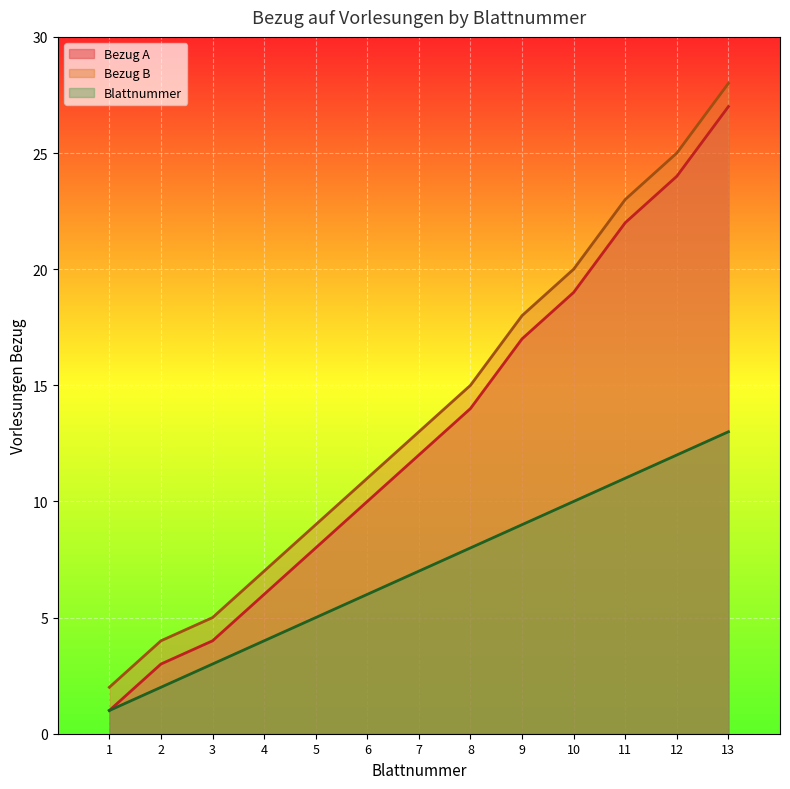

Reading left to right, extract all data points from this chart.

Bezug A: 1	3	4	6	8	10	12	14	17	19	22	24	27
Bezug B: 2	4	5	7	9	11	13	15	18	20	23	25	28
Blattnummer: 1	2	3	4	5	6	7	8	9	10	11	12	13